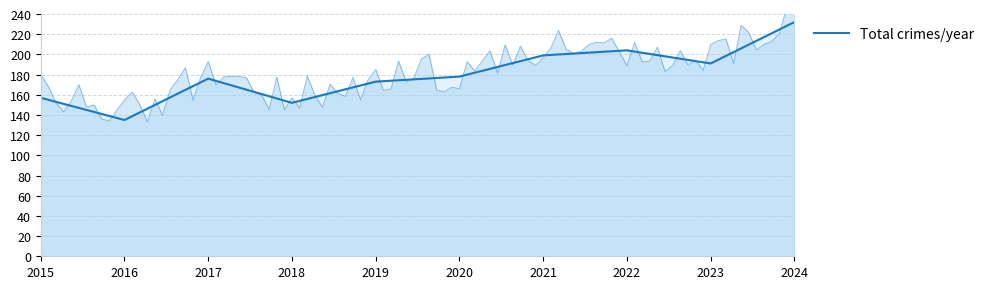

At which category does the data reach its first local valley?

2016